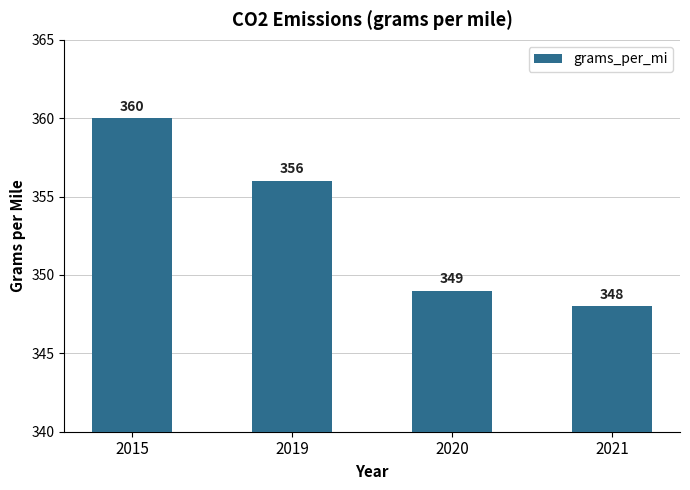

What is the approximate value at 2020?

349